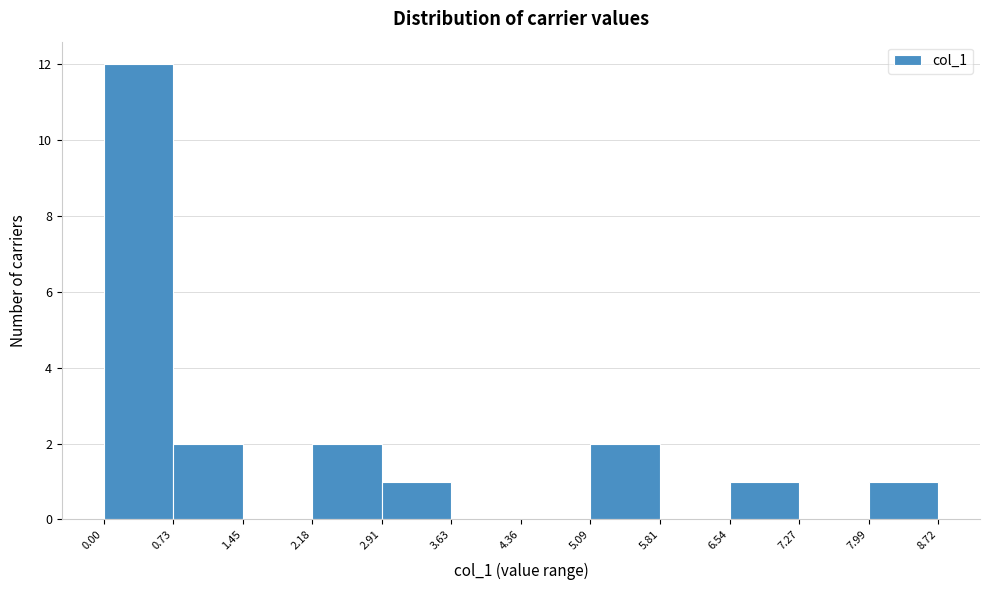

Over which range of the x-axis is the bar tallest?

0.00 to 0.73